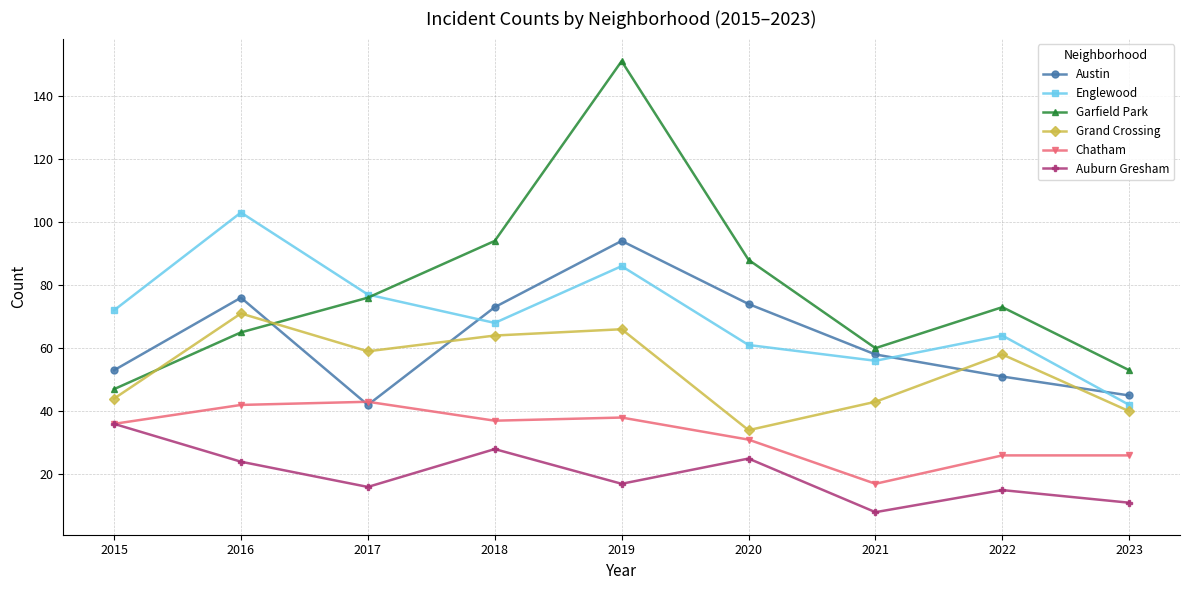

Rank the categories by Englewood value from lowest to highest.

2023, 2021, 2020, 2022, 2018, 2015, 2017, 2019, 2016